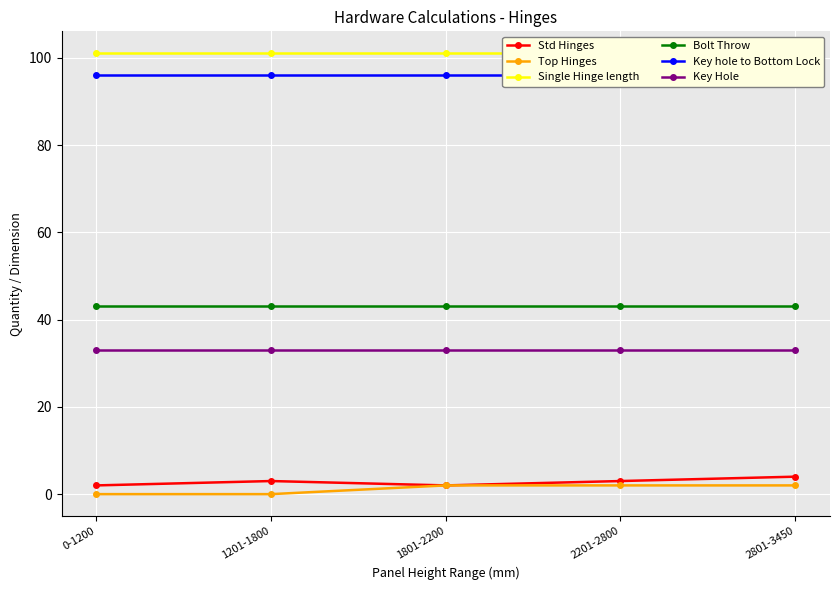

Reading right to left, what are all the values shown in this chart?

Std Hinges: 4	3	2	3	2
Top Hinges: 2	2	2	0	0
Single Hinge length: 101	101	101	101	101
Bolt Throw: 43	43	43	43	43
Key hole to Bottom Lock: 96	96	96	96	96
Key Hole: 33	33	33	33	33